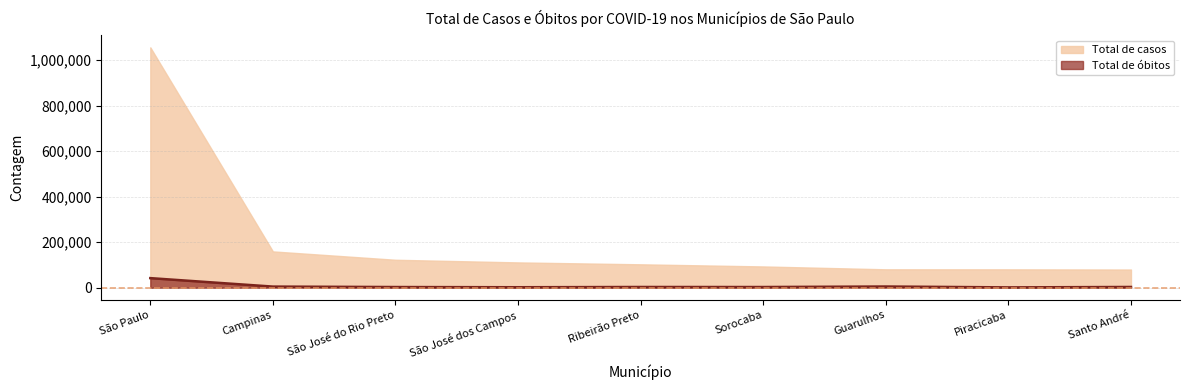

True or false: Total de casos has a value of 116451 at Santo André.

False